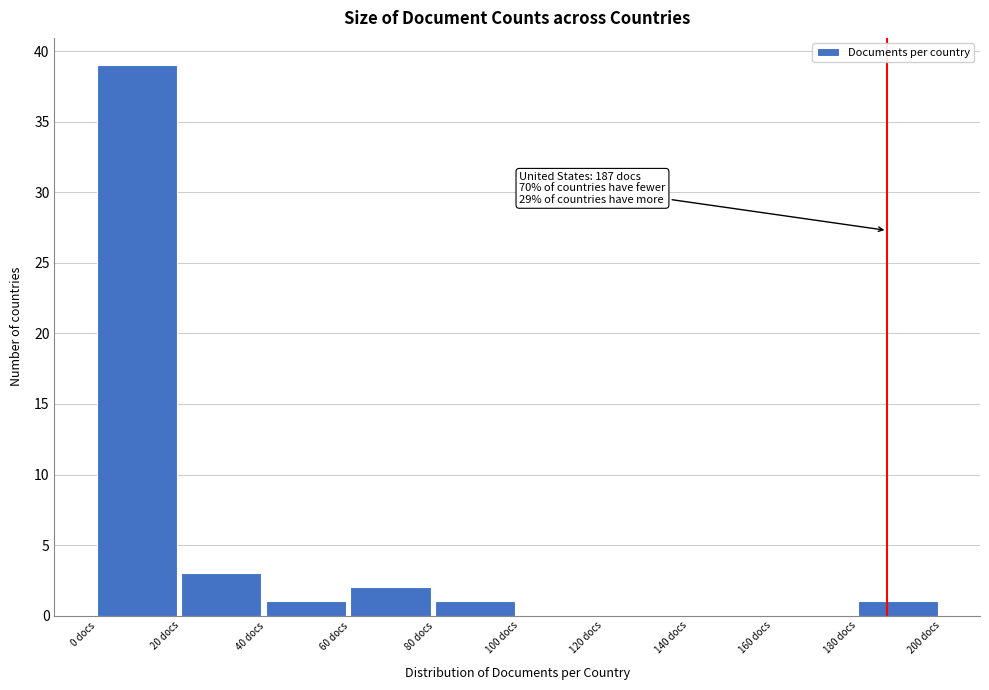

Which range on the x-axis has the tallest bar?

0 to 20